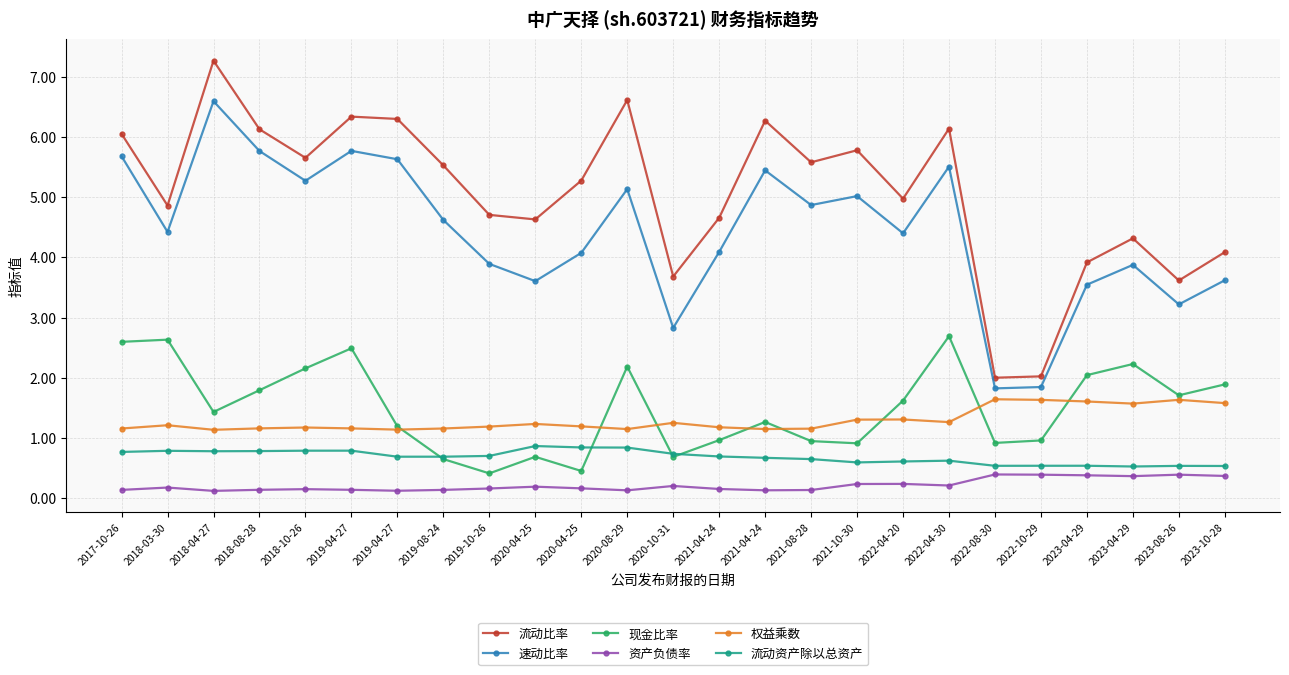

Which series has the widest spread of values?

流动比率